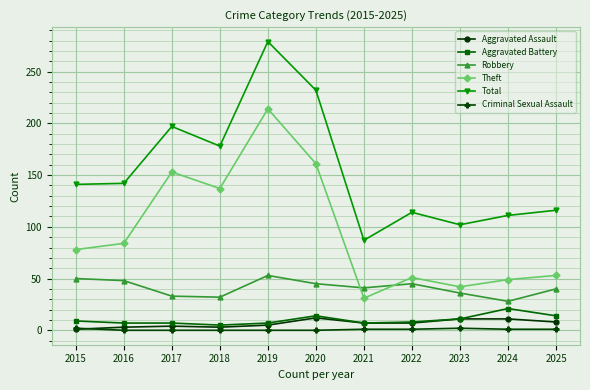

What is the total value across all series at 2017?

394